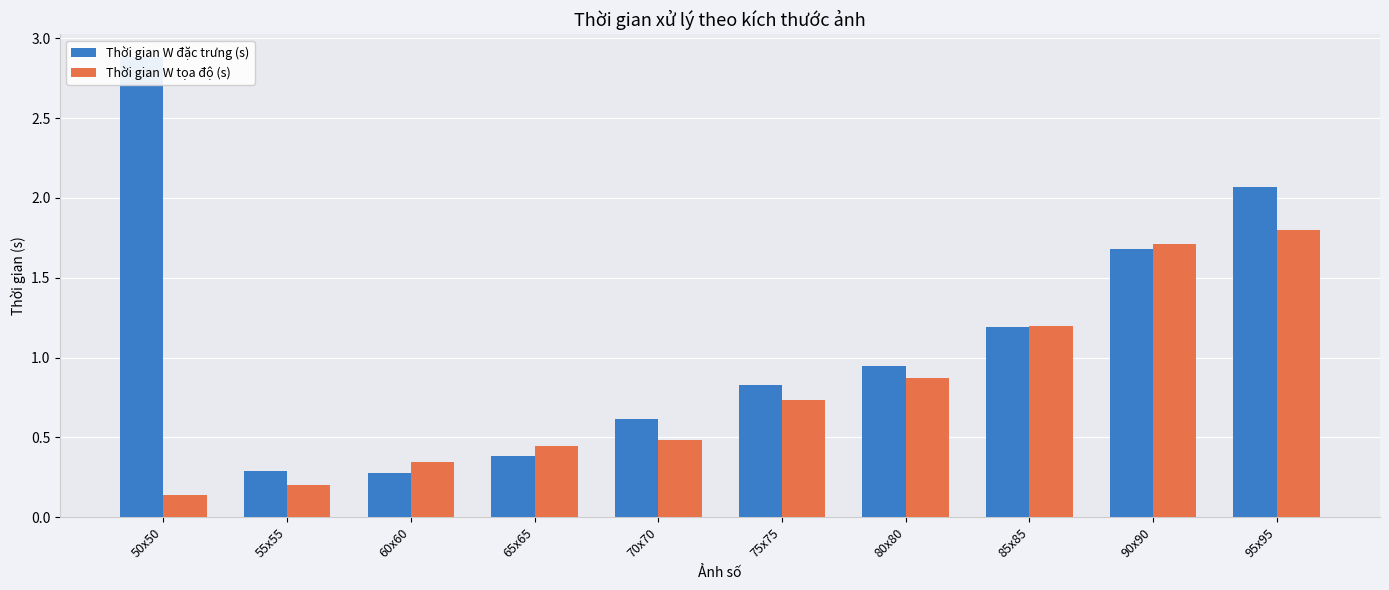

How many groups of bars are there?

10